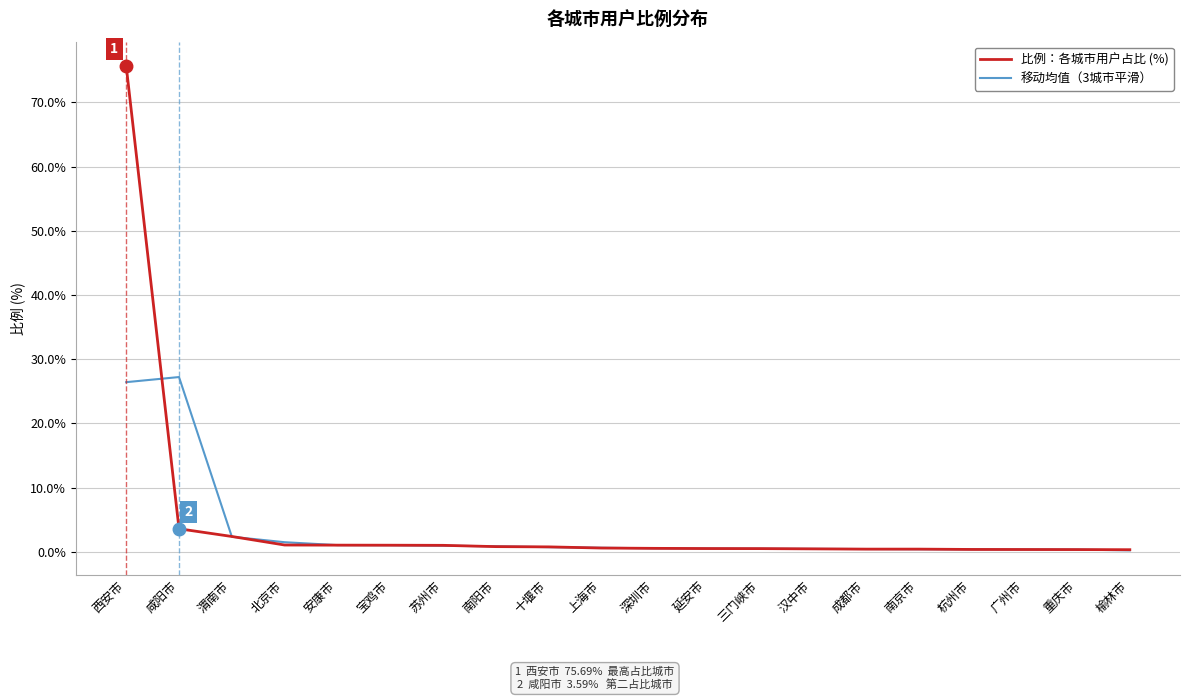

Which series has the widest spread of values?

比例：各城市用户占比 (%)